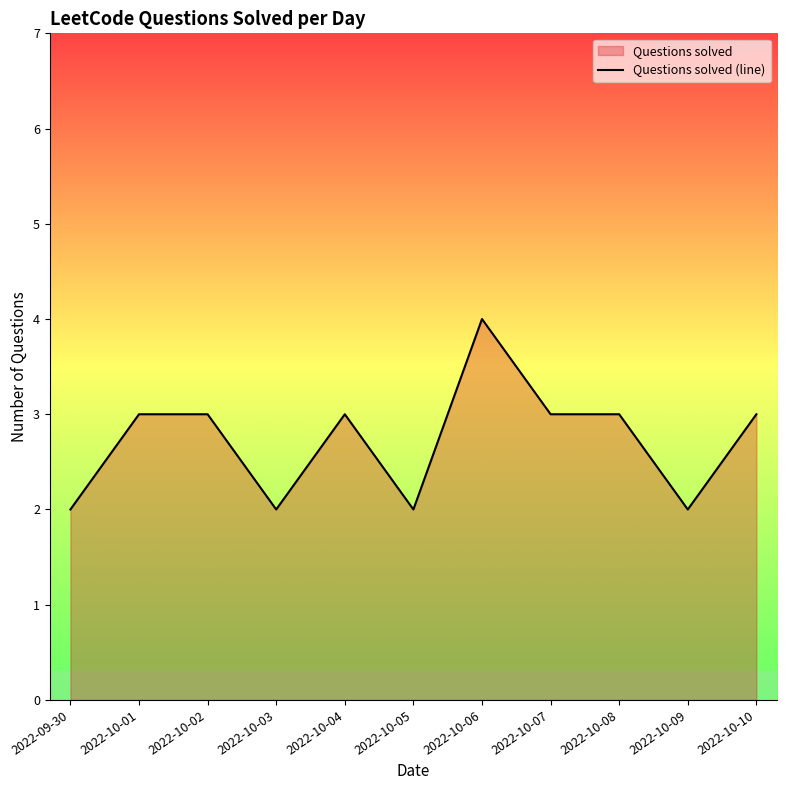

The chart shows a value of 3 at 2022-10-07. True or false?

True